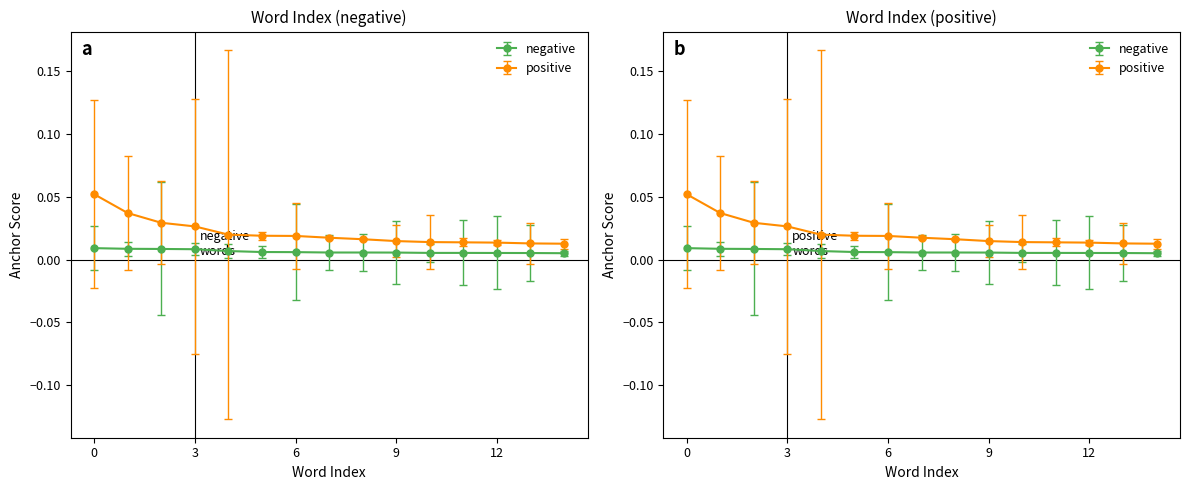

Between 9 and 13, which series saw the biggest shift?

positive anchor score